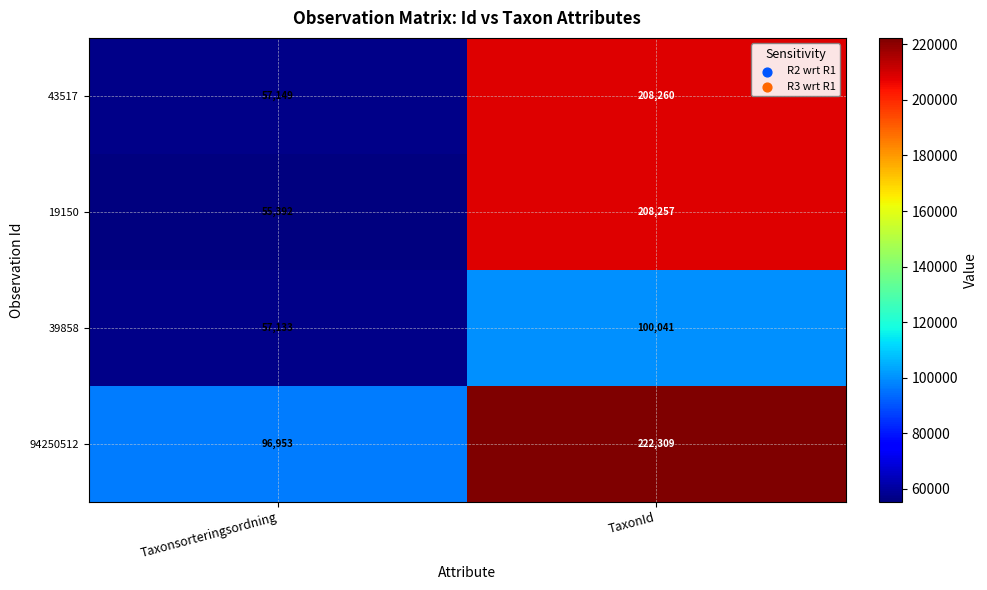

List the series in order of their peak value, lowest first.

39858, 19150, 43517, 94250512